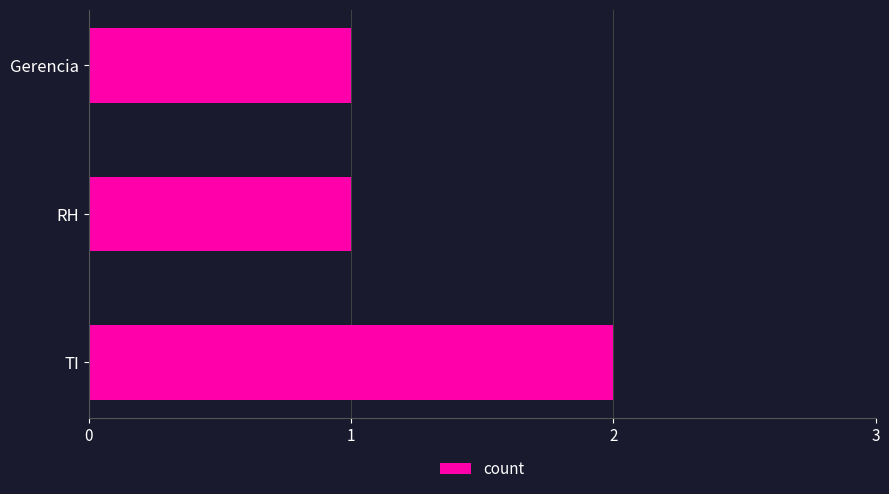

Count the values in the range 1 to 2.

3